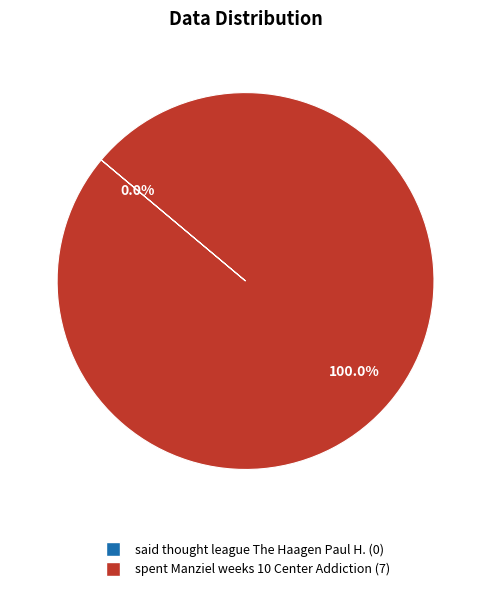

To the nearest percent, what is the difference between the largest and smallest slice percentages?

100%